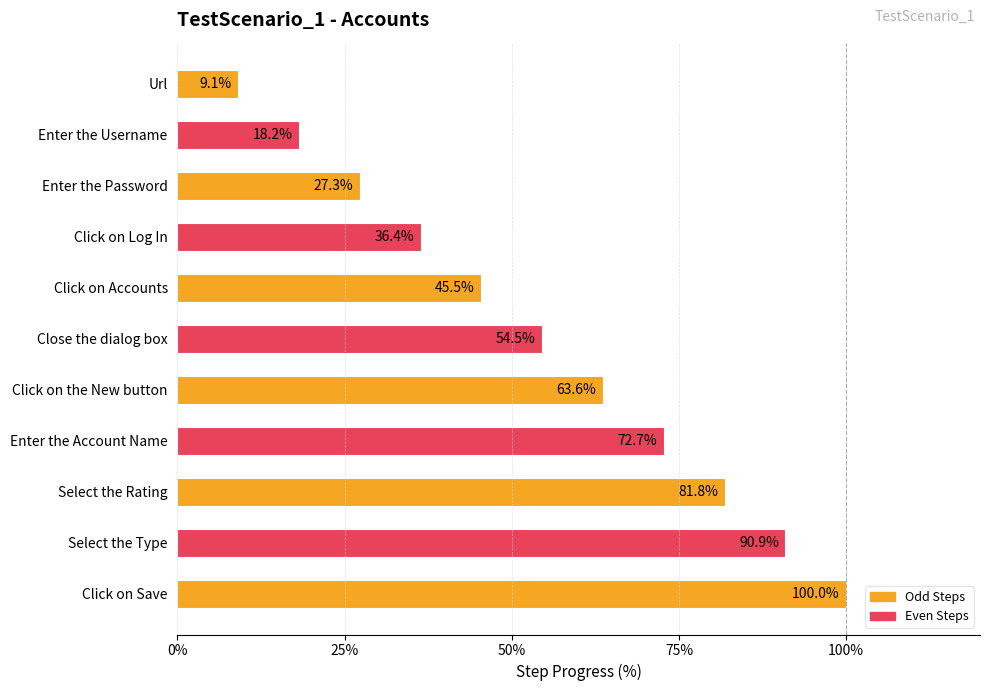

Does the chart contain stacked bars?

No